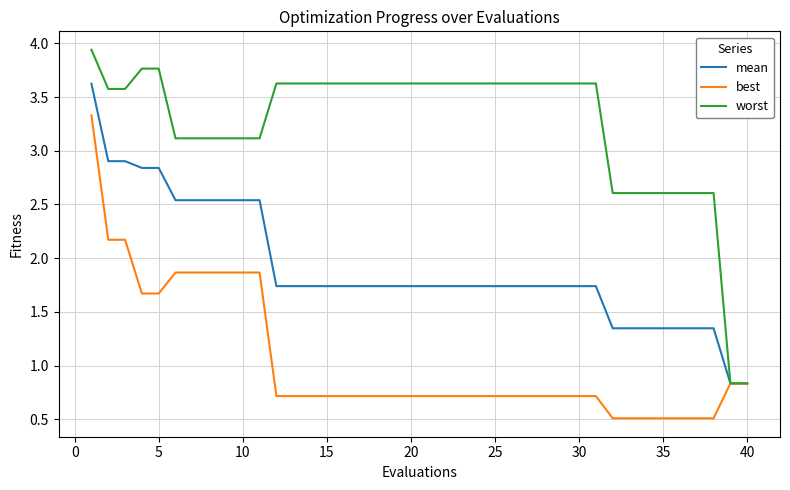

What are all the series names shown in the legend?

mean, best, worst